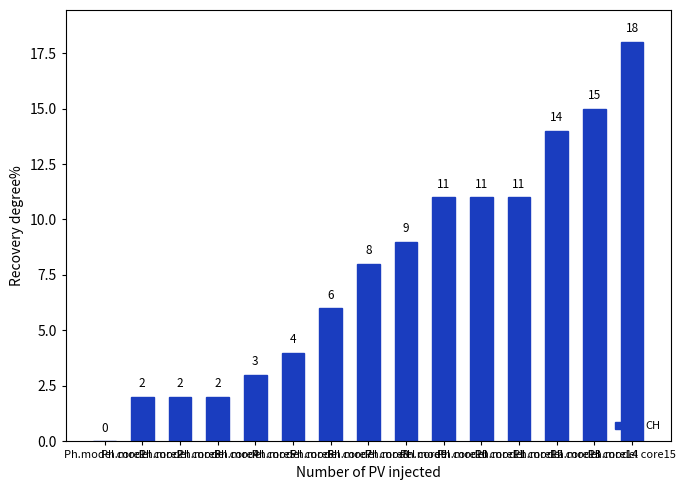

Reading left to right, list all the values displayed in this chart.

Ph.model core1=0	Ph.model core2=2	Ph.model core3=2	Ph.model core4=2	Ph.model core5=3	Ph.model core6=4	Ph.model core7=6	Ph.model core8=8	Ph.model core9=9	Ph.model core10=11	Ph.model core11=11	Ph.model core12=11	Ph.model core13=14	Ph.model core14=15	Ph.model core15=18